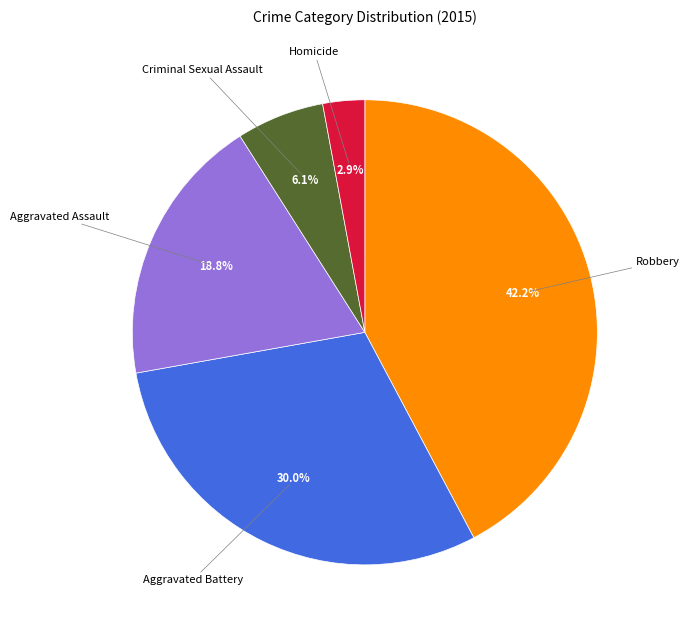

Rank the categories by value from lowest to highest.

Homicide, Criminal Sexual Assault, Aggravated Assault, Aggravated Battery, Robbery